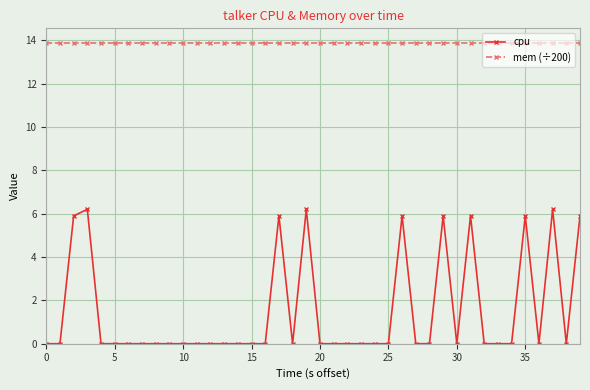

True or false: cpu and mem (÷200) cross at least once.

False